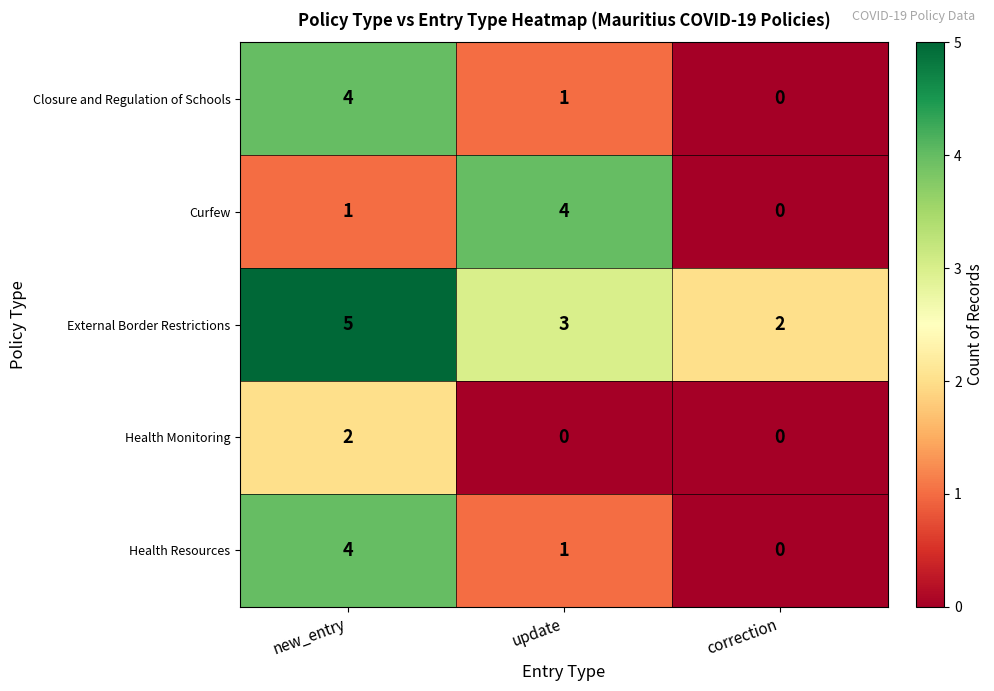

At which category is the sum across all series the highest?

new_entry